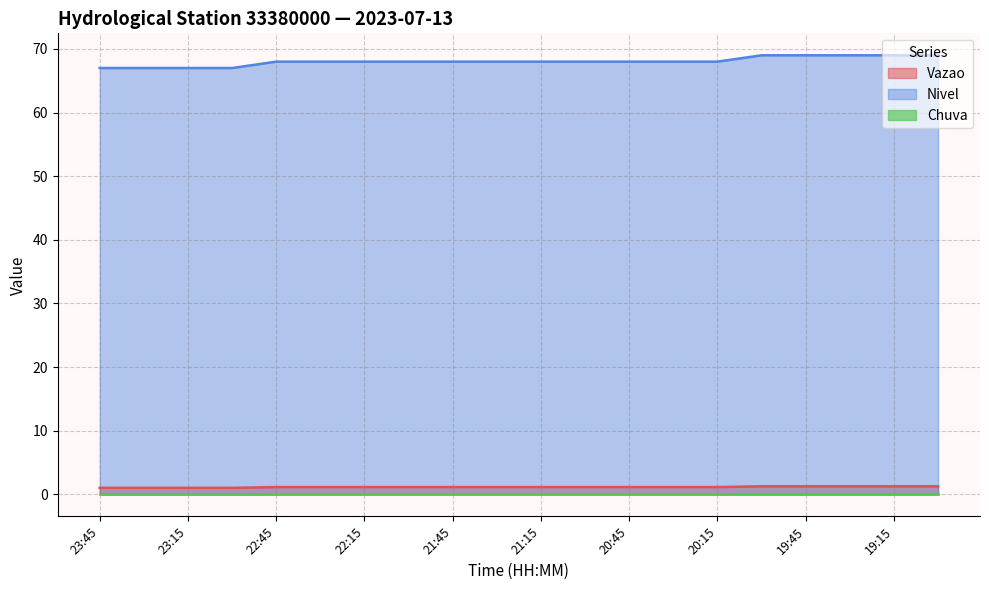

How many Nivel values are between 68 and 69?

16